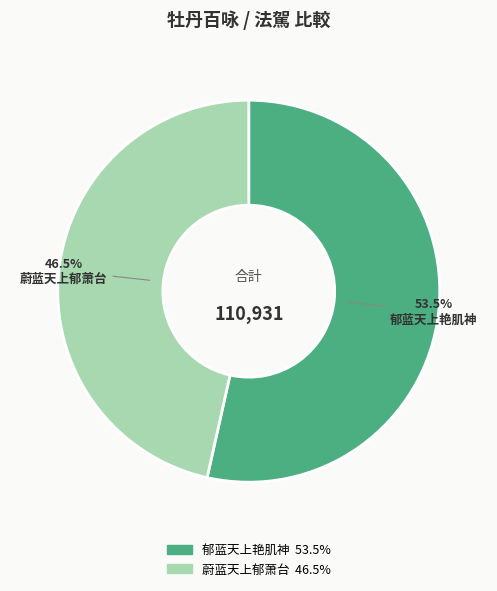

To the nearest percent, what is the average slice percentage?

50%